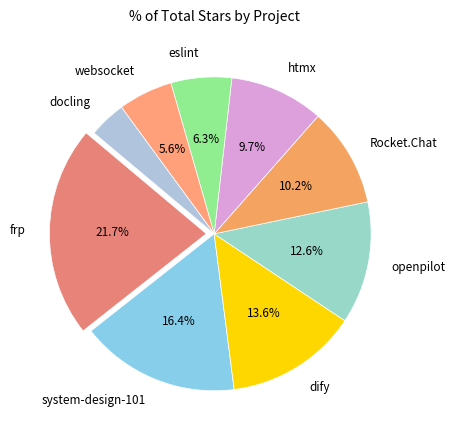

To the nearest percent, what is the difference between the largest and smallest slice percentages?

18%